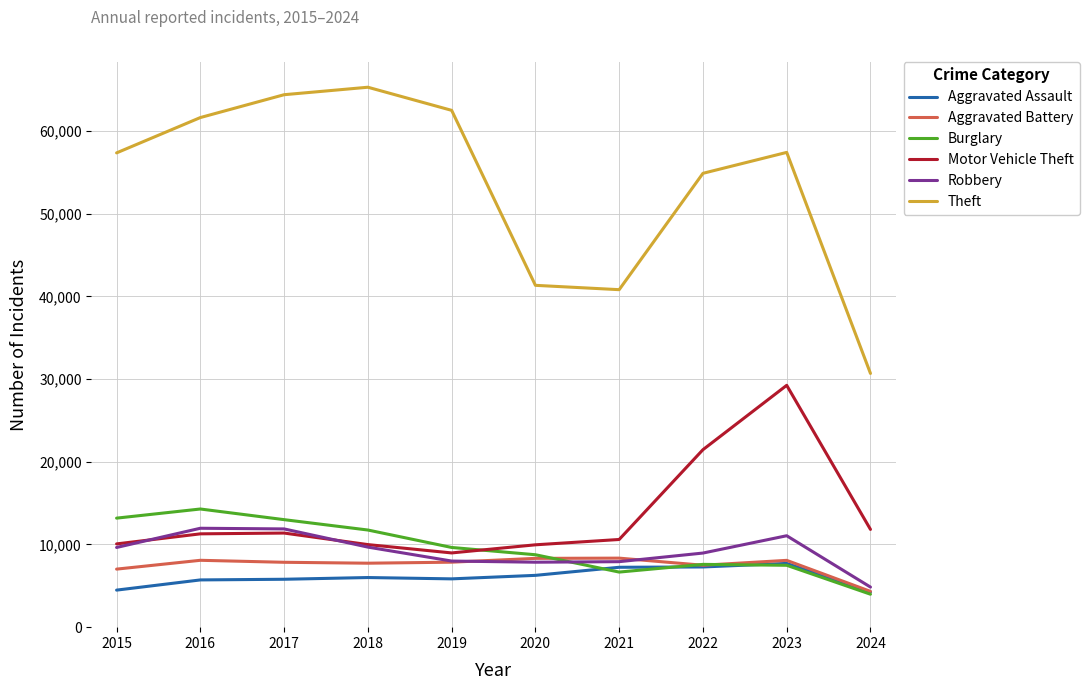

What is the sum of all Aggravated Battery values?

75104